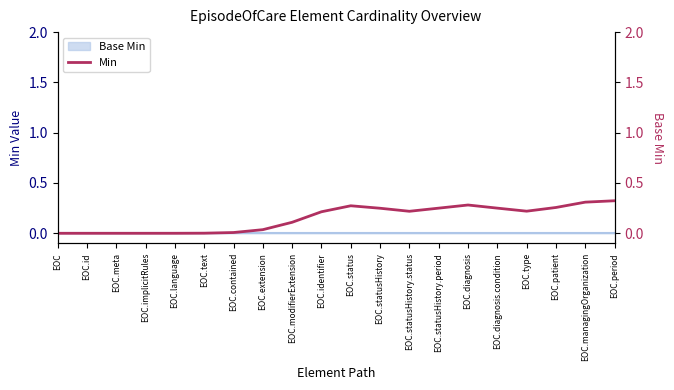

How many points are lower than both their immediate neighbors (excluding endpoints)?

2